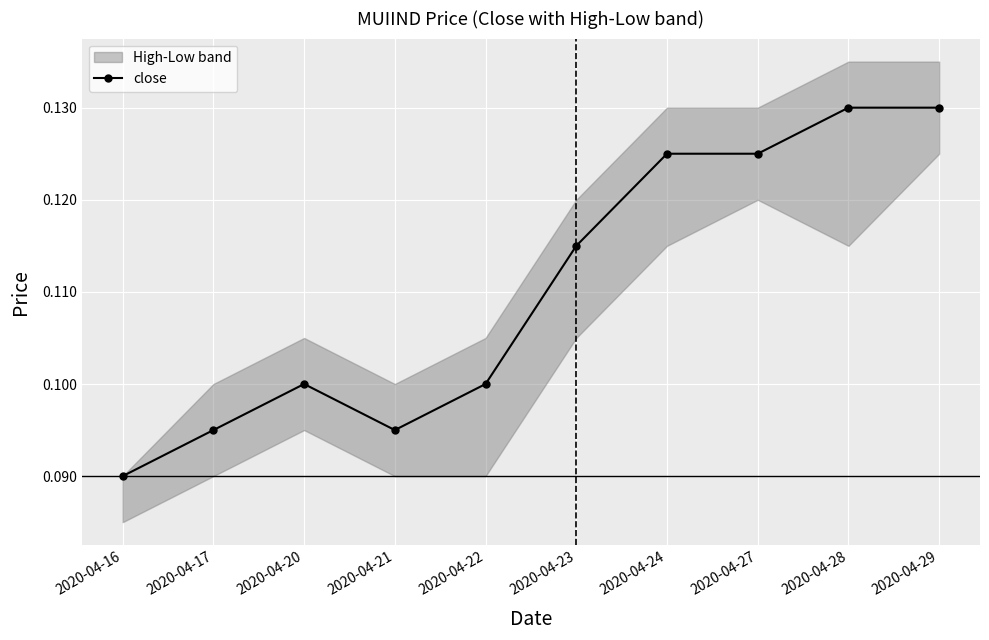

Which category has the highest value across all series?

2020-04-28